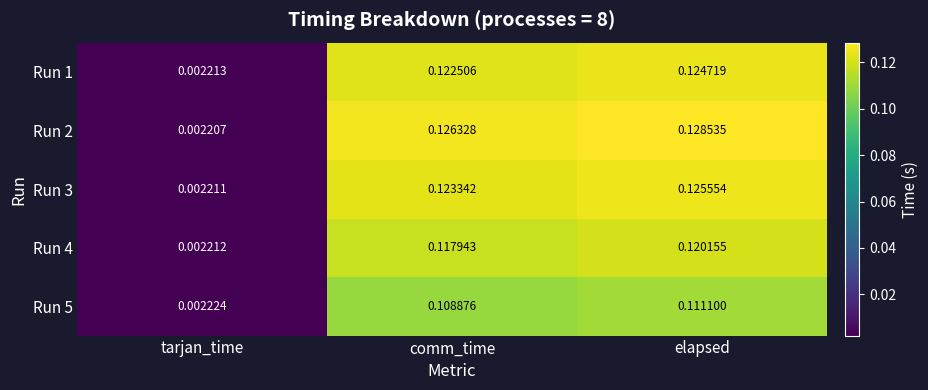

Which series has the largest total across all categories?

Run 2